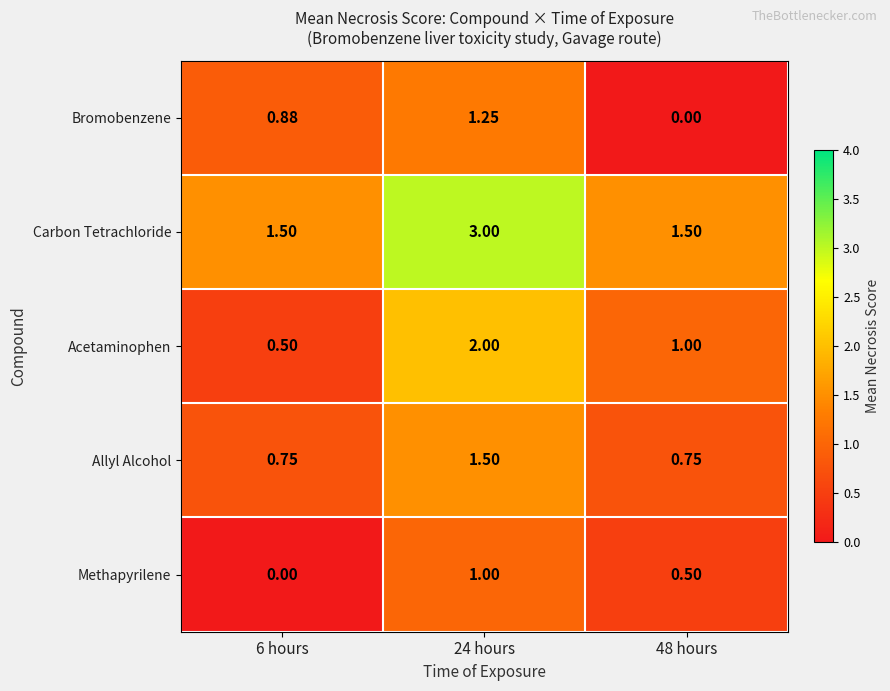

Between 6 hours and 48 hours, which series saw the biggest shift?

Bromobenzene